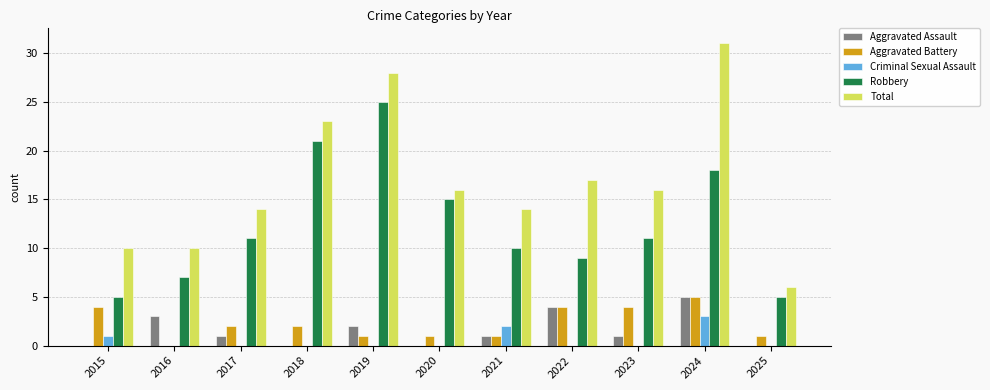

How many data points does each series have?

11